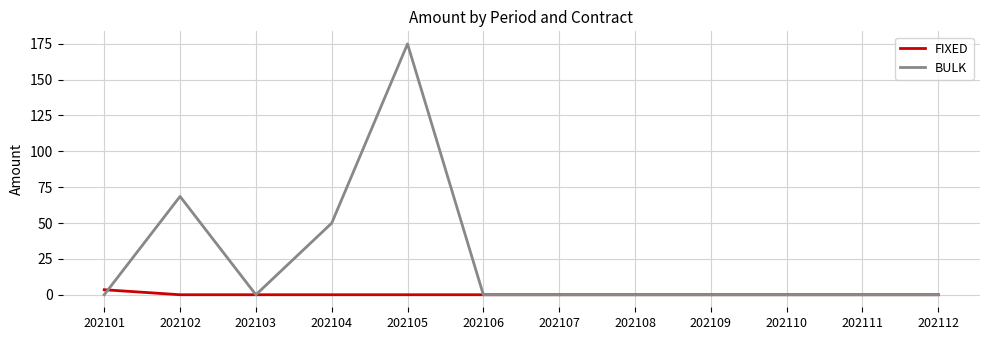

The value of FIXED at 202110 is 0.0. True or false?

True